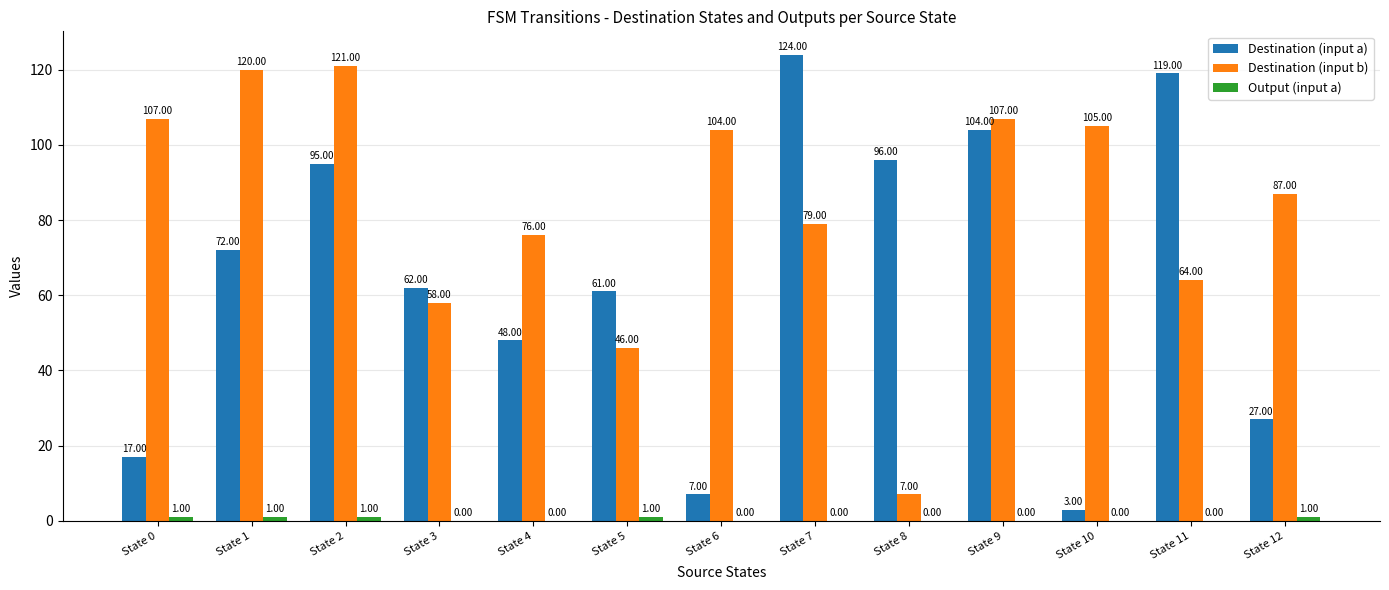

Between State 5 and State 9, which series saw the biggest shift?

Destination (input b)